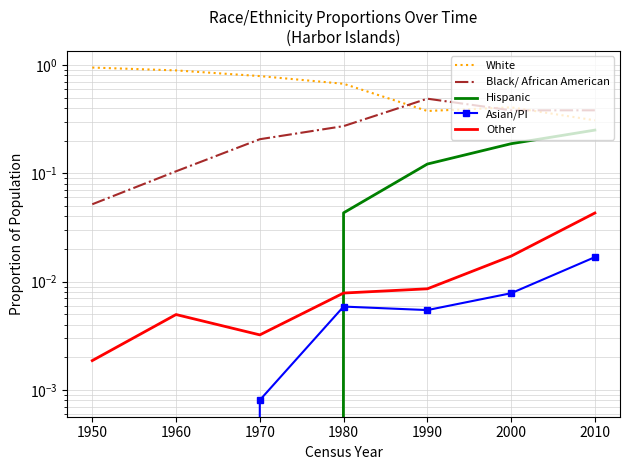

Between which two adjacent categories do White and Black/ African American first intersect?

1980 and 1990